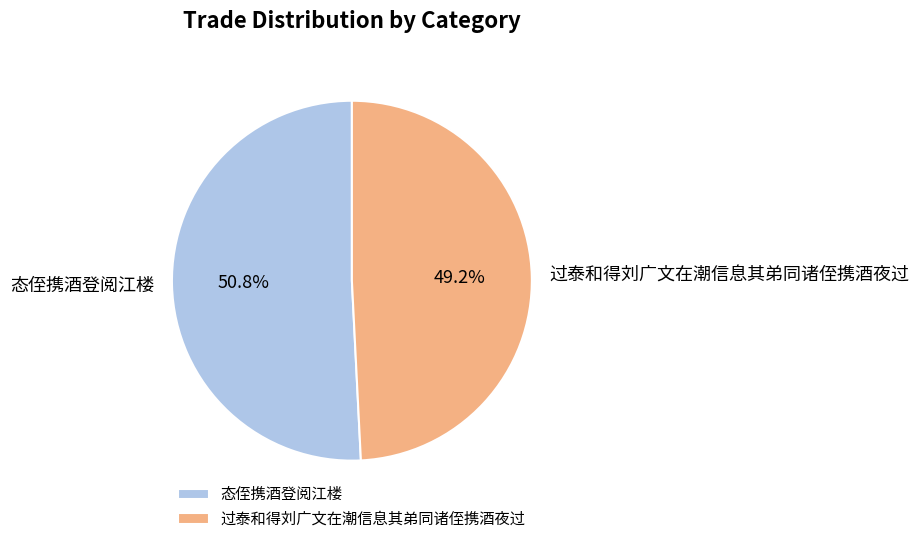

Which category has the smallest portion of the pie?

过泰和得刘广文在潮信息其弟同诸侄携酒夜过